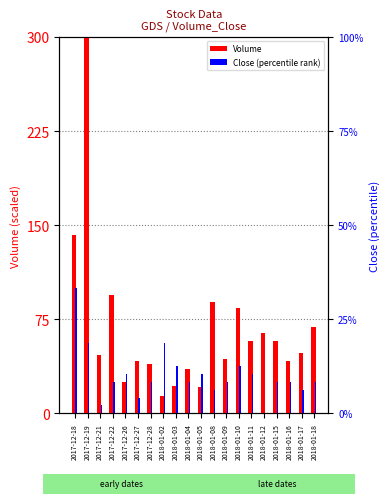

What is the label of the 8th bar from the right?

2018-01-09